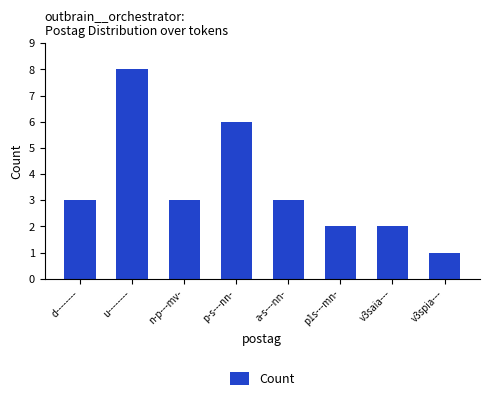

Count the values in the range 2 to 6.

6